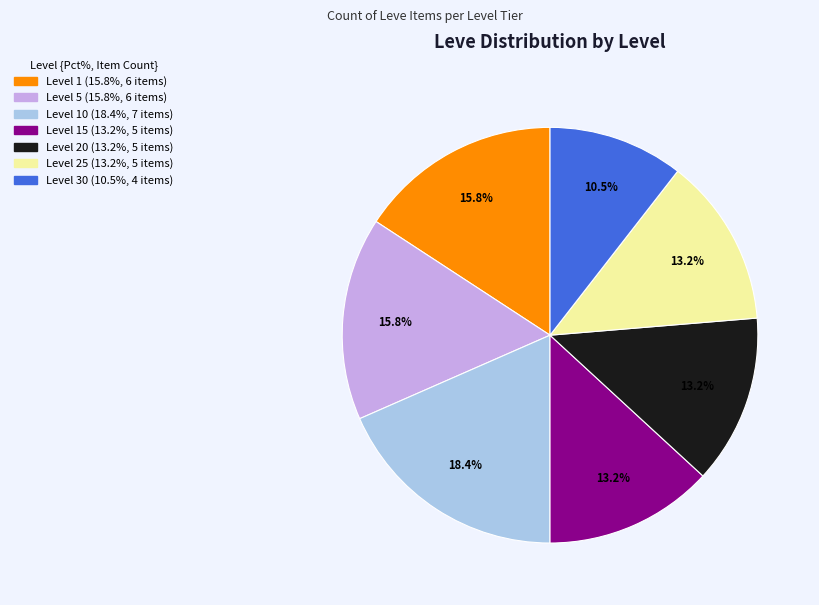

Is there any slice that represents more than half of the pie?

No